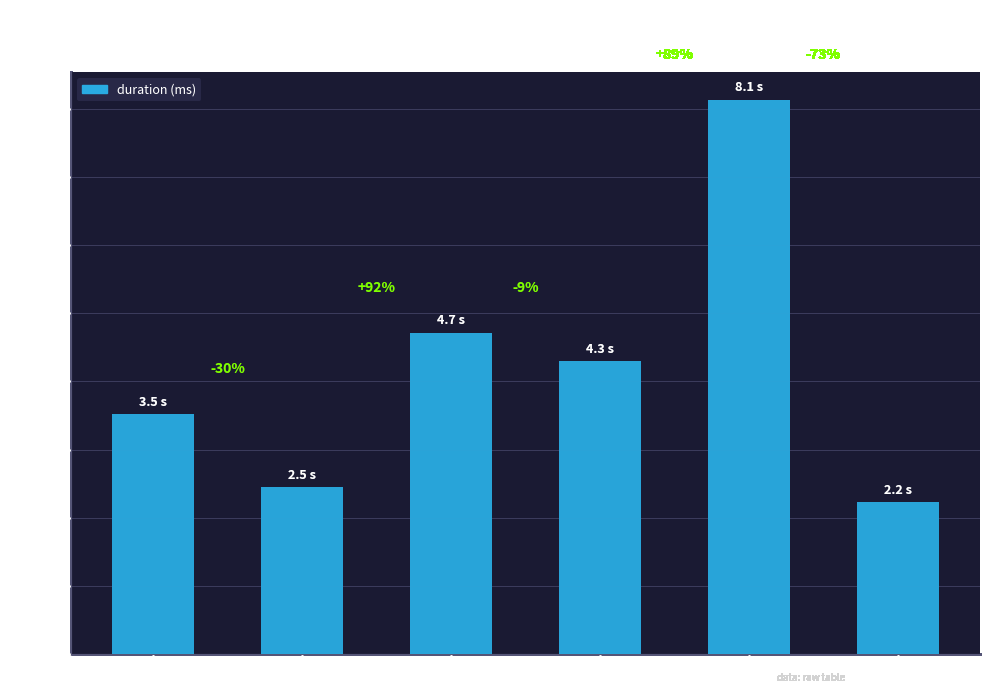

Are the bars horizontal?

No